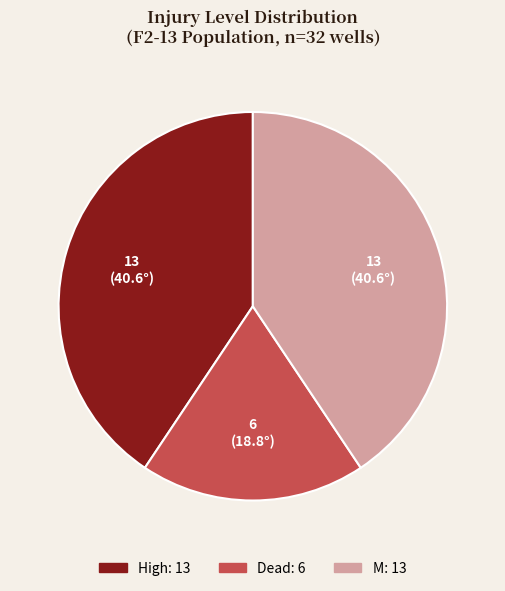

Is there any slice that represents more than half of the pie?

No